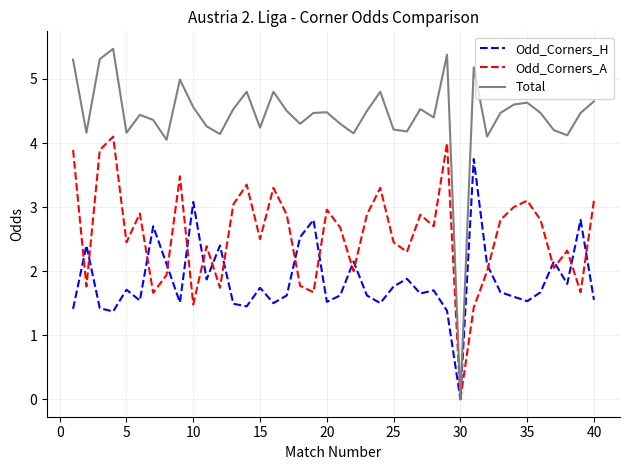

In Odd_Corners_A, how many points are lower than both neighbors (excluding endpoints)?

13